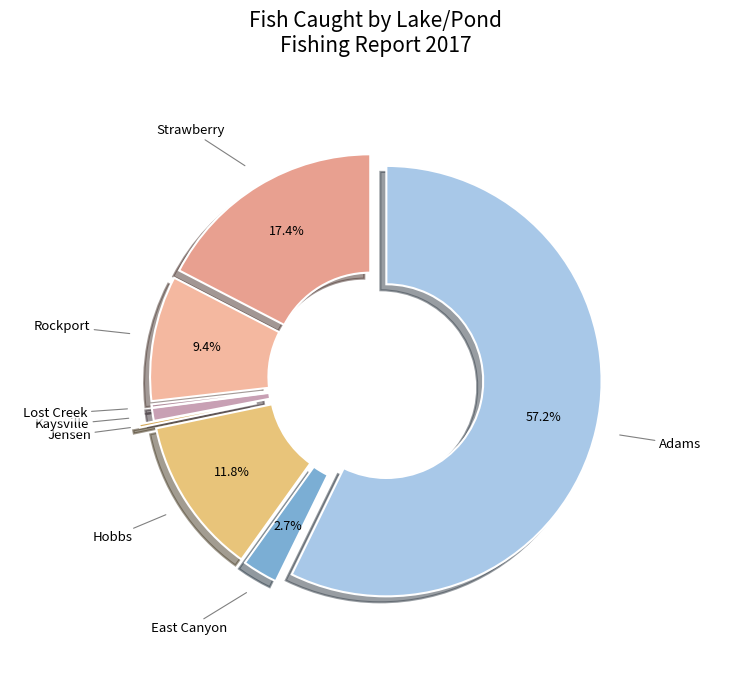

Rank the categories by value from lowest to highest.

Jensen, Lost Creek, Kaysville, East Canyon, Rockport, Hobbs, Strawberry, Adams